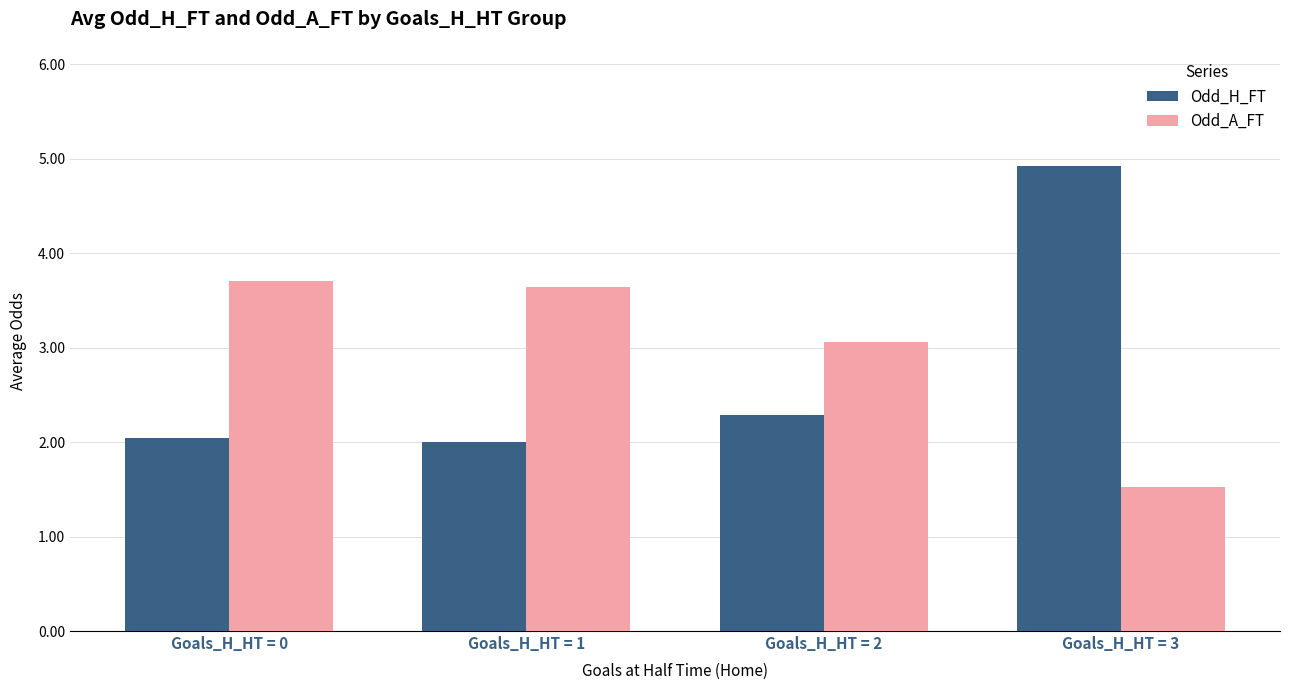

What is the value of the Odd_A_FT bar at the 3rd from the left?

3.1